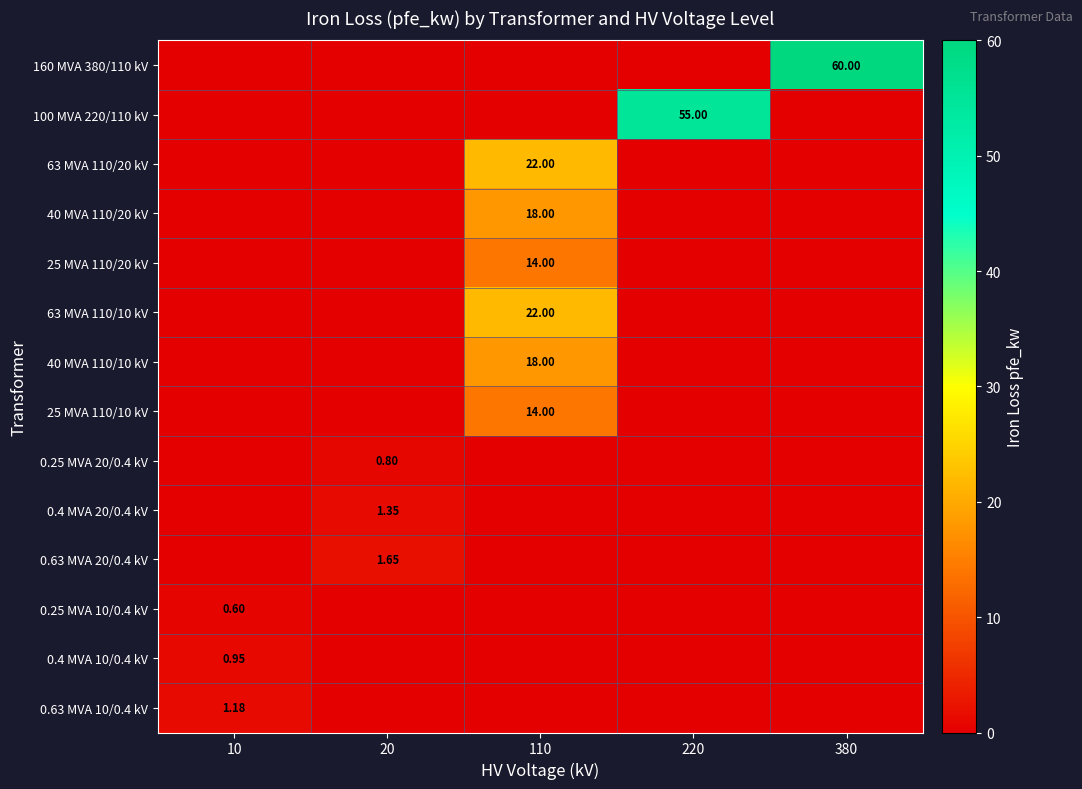

At how many categories does at least one series exceed 50?

2